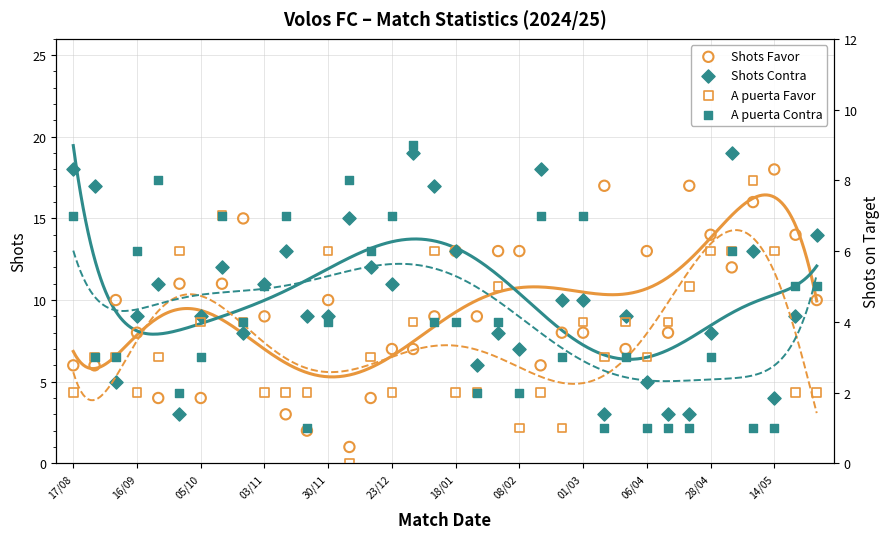

Is the value of Shots Favor at 01/03 greater than the value of A puerta Contra at 06/04?

Yes